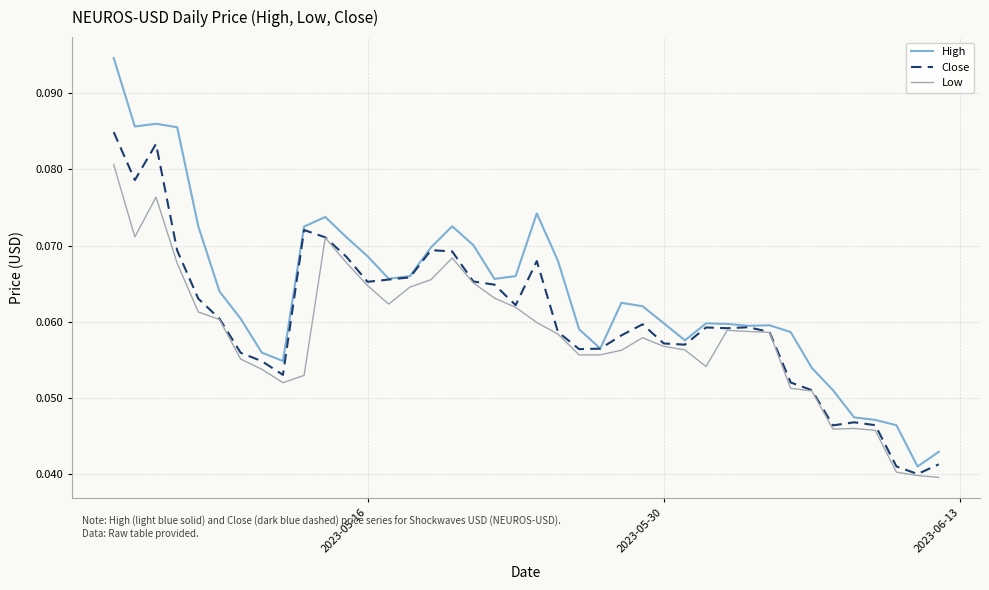

True or false: Low and High cross at least once.

False